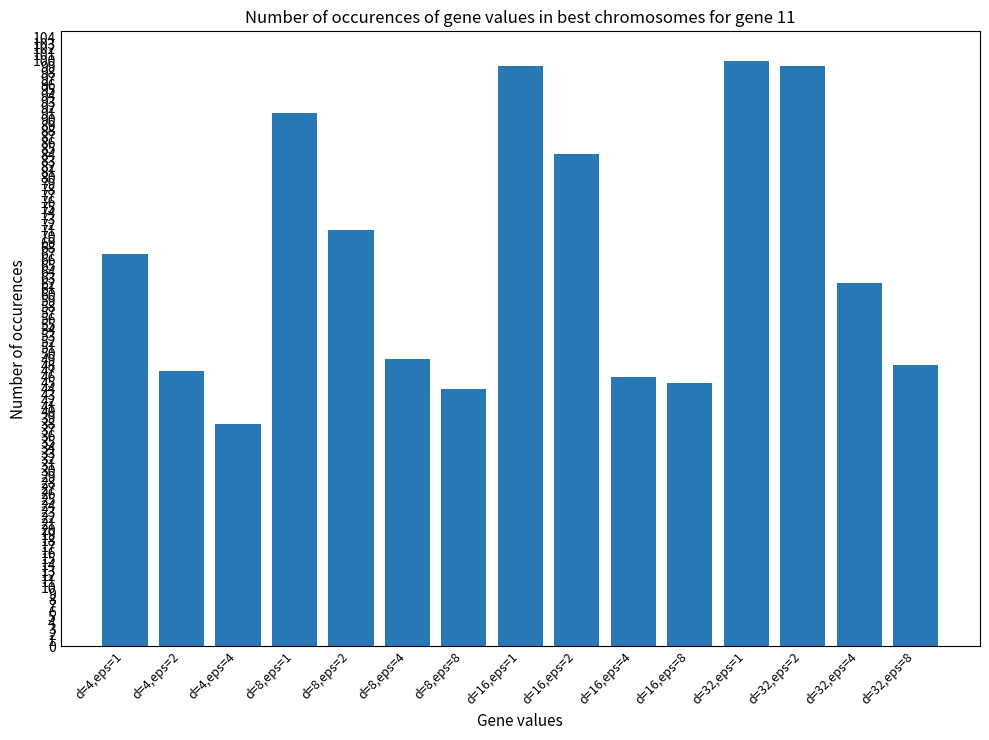

Is it true that the value at d=16,eps=4 is 46?

True